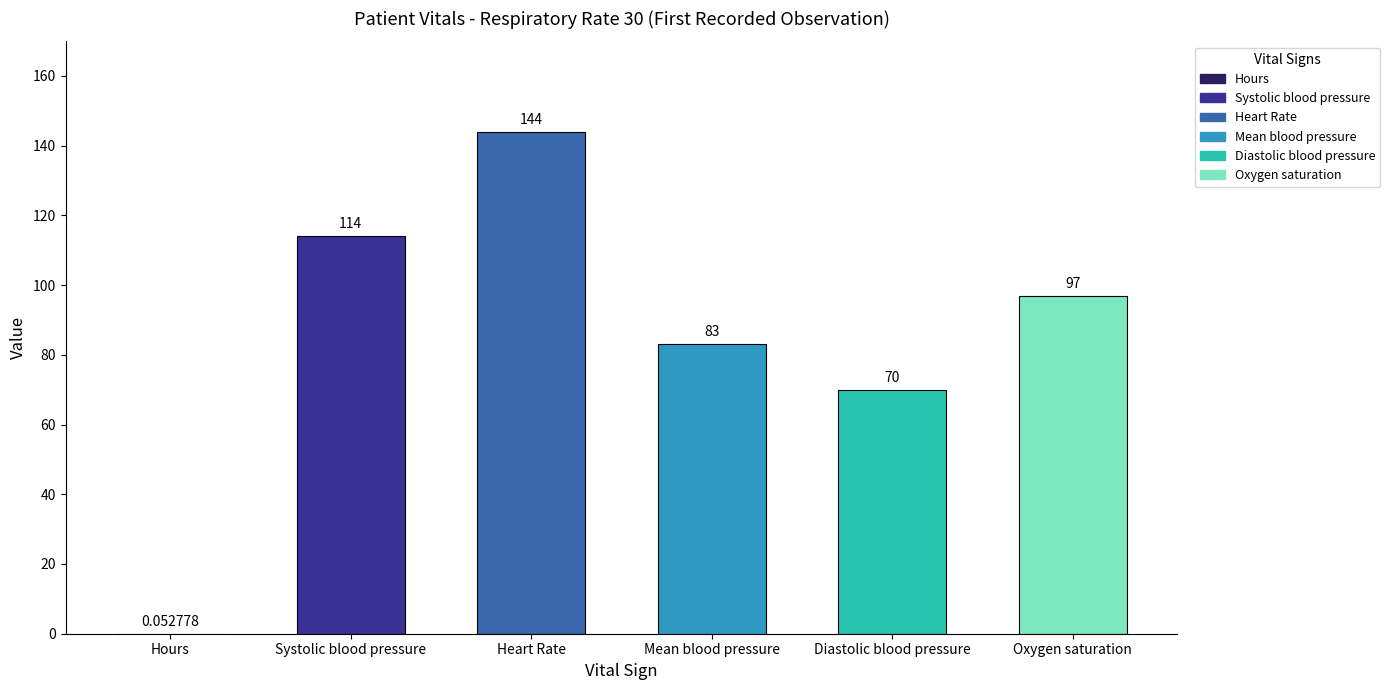

Reading left to right, list all the values displayed in this chart.

Hours=0.1	Systolic blood pressure=114.0	Heart Rate=144.0	Mean blood pressure=83.0	Diastolic blood pressure=70.0	Oxygen saturation=97.0